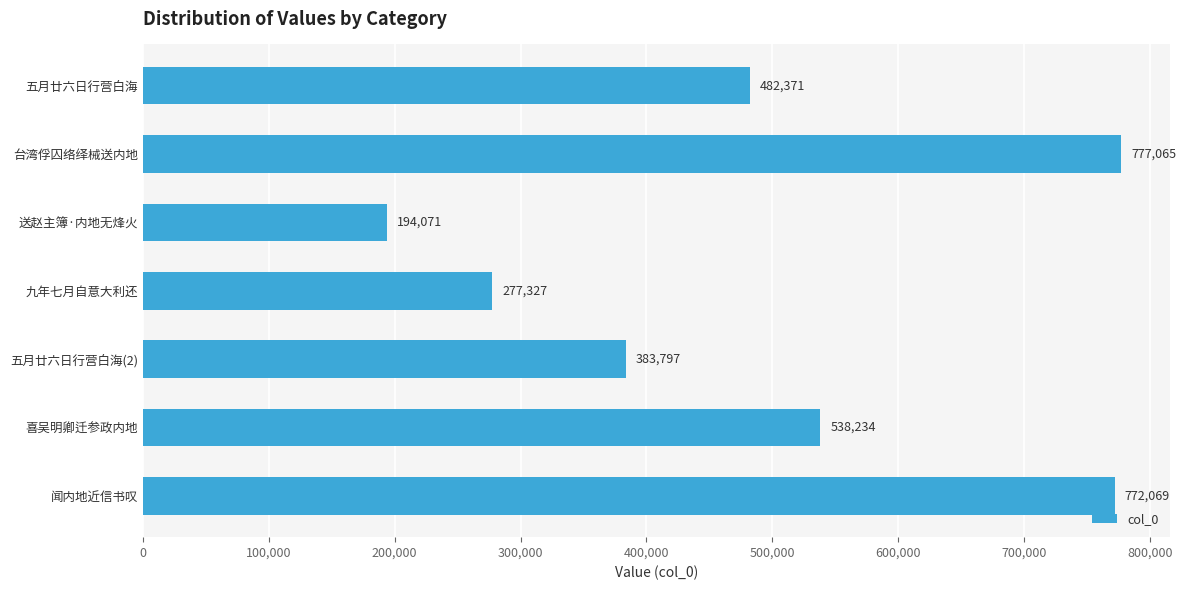

What is the label of the 1st bar from the top?

五月廿六日行营白海